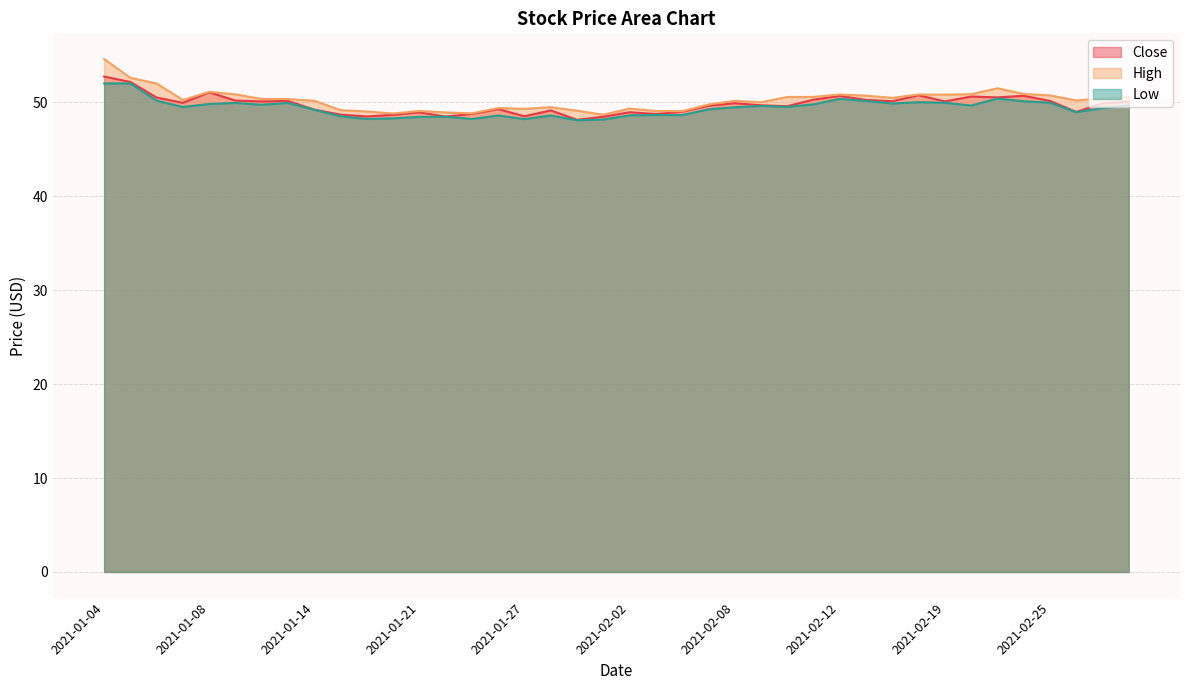

How many interior local peaks does the Low series have?

10